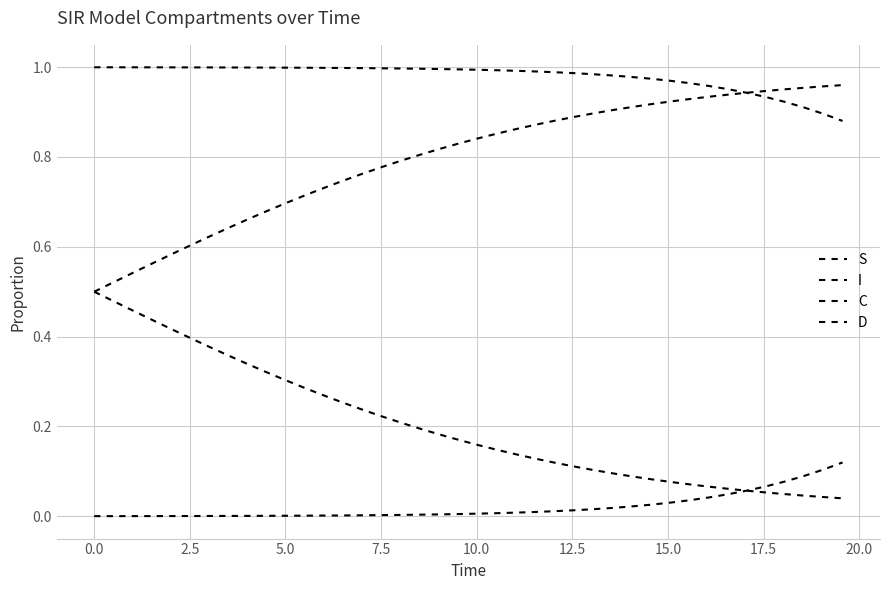

Does the chart have visible grid lines?

Yes